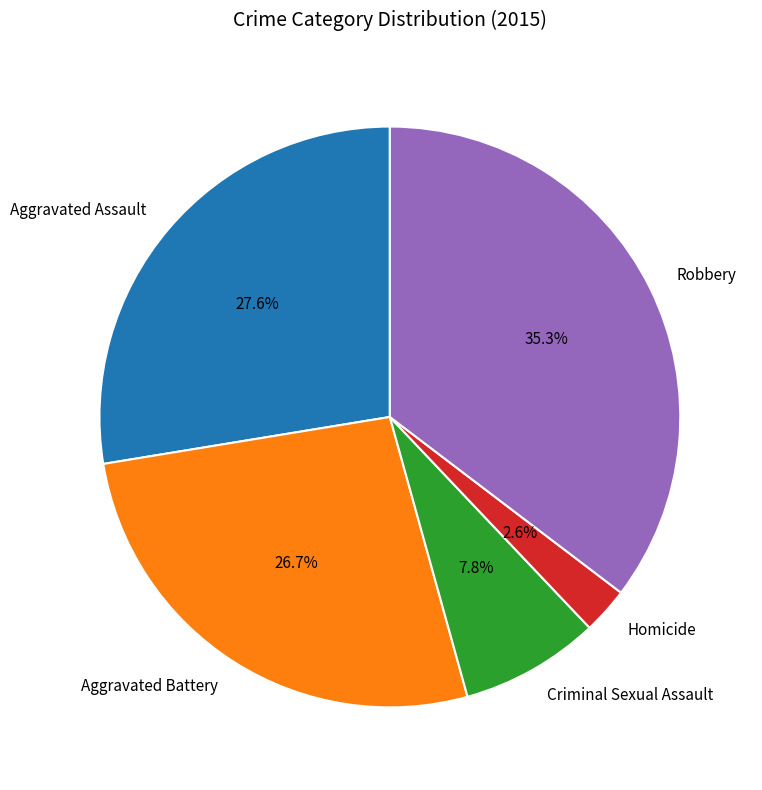

Which slice is the largest?

Robbery